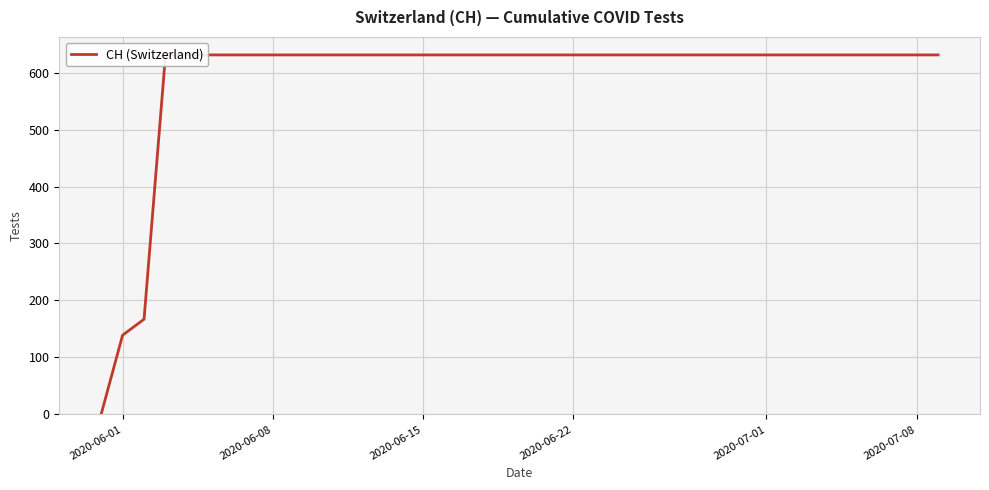

Reading left to right, extract all data points from this chart.

0	139	167	631	631	631	631	631	631	631	631	631	631	631	631	631	631	631	631	631	631	631	631	631	631	631	631	631	631	631	631	631	631	631	631	631	631	631	631	631